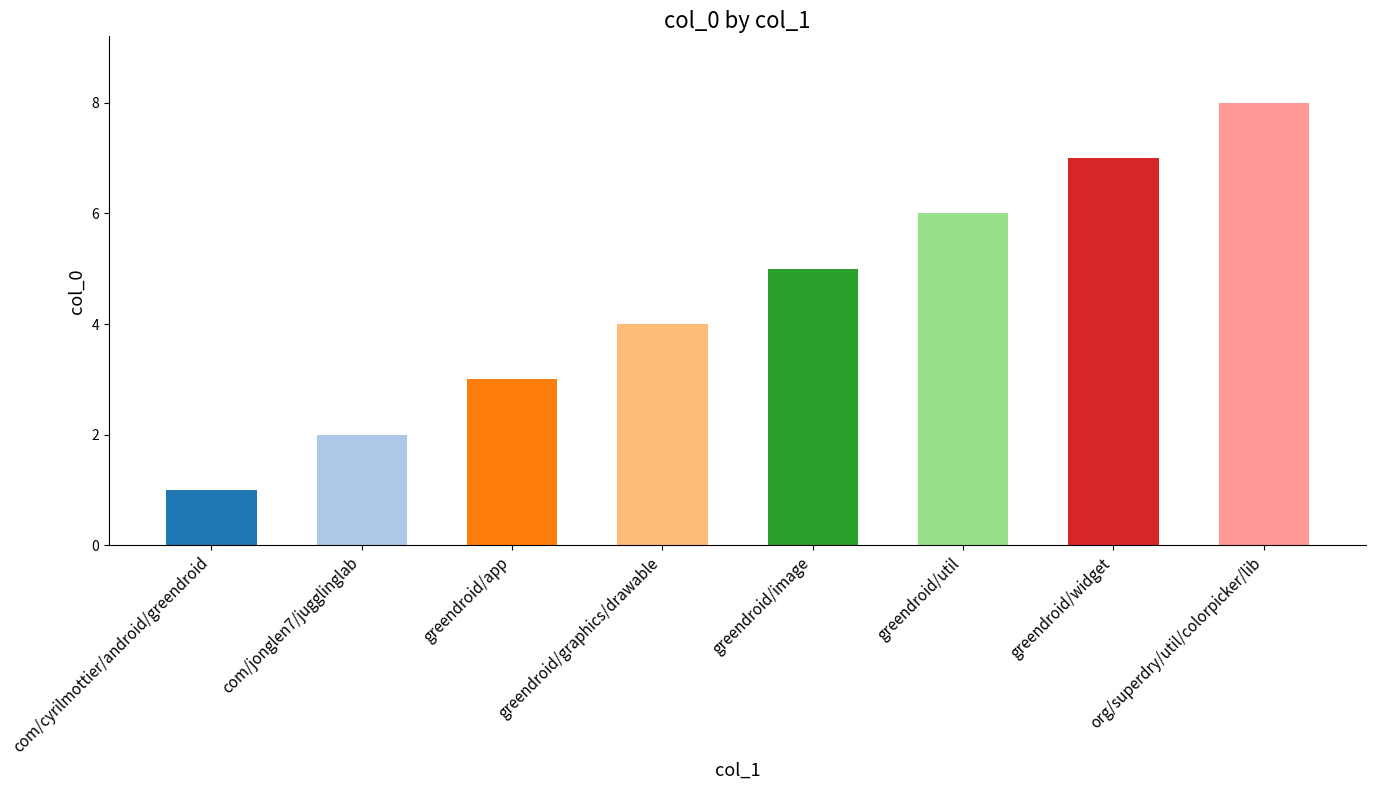

Reading left to right, what are all the values shown in this chart?

1	2	3	4	5	6	7	8